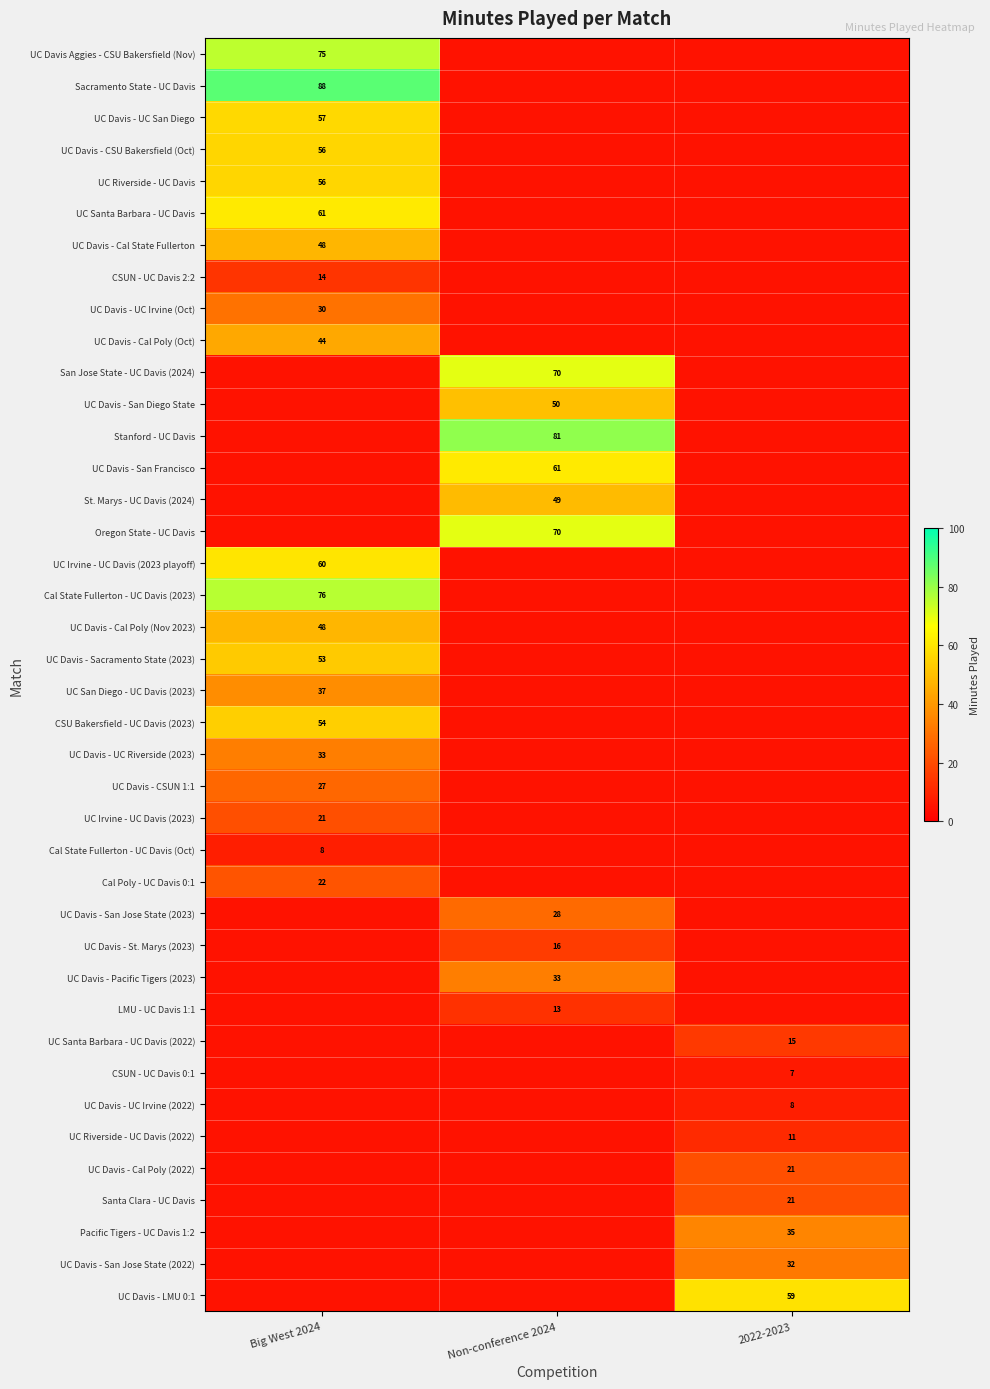

At how many categories does at least one series exceed 30?

3